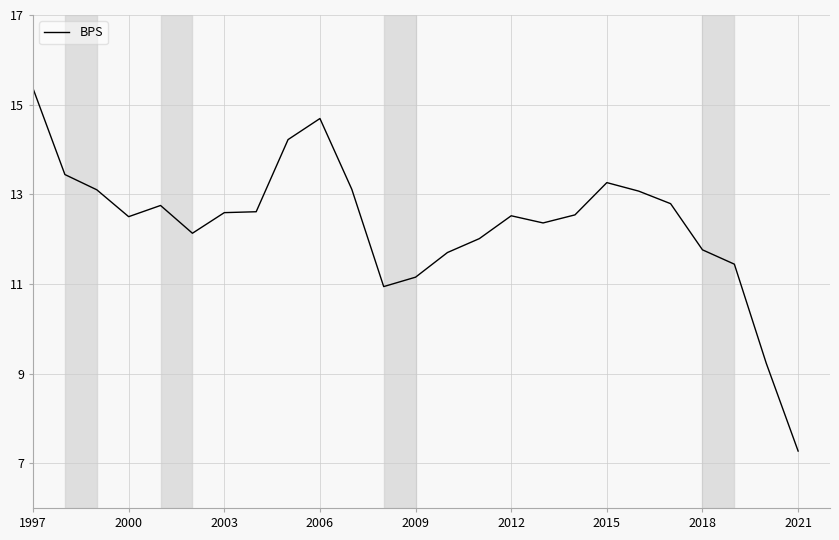

How many lines are shown in the chart?

1